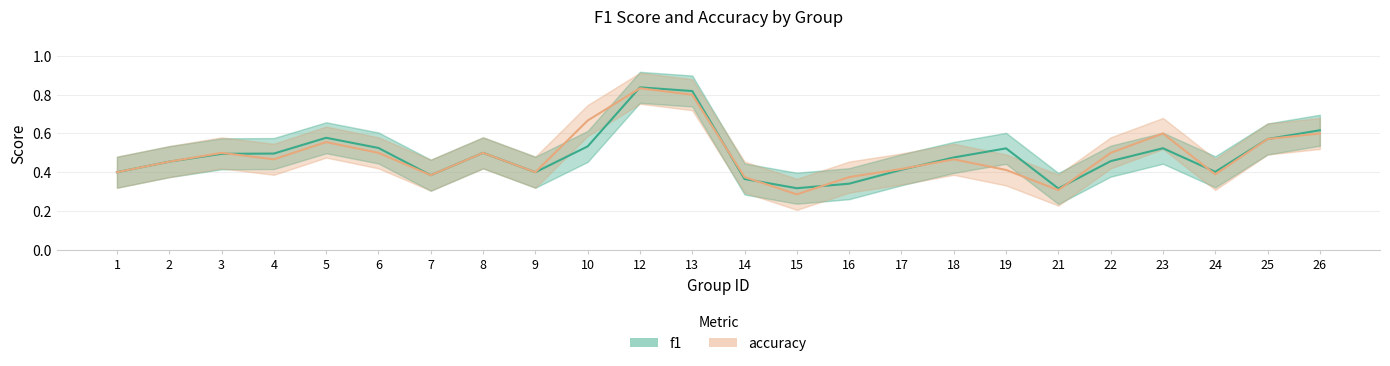

List the labels in order of accuracy value, smallest first.

15, 21, 14, 16, 7, 24, 1, 9, 19, 17, 2, 4, 18, 3, 6, 8, 22, 5, 25, 23, 26, 10, 13, 12